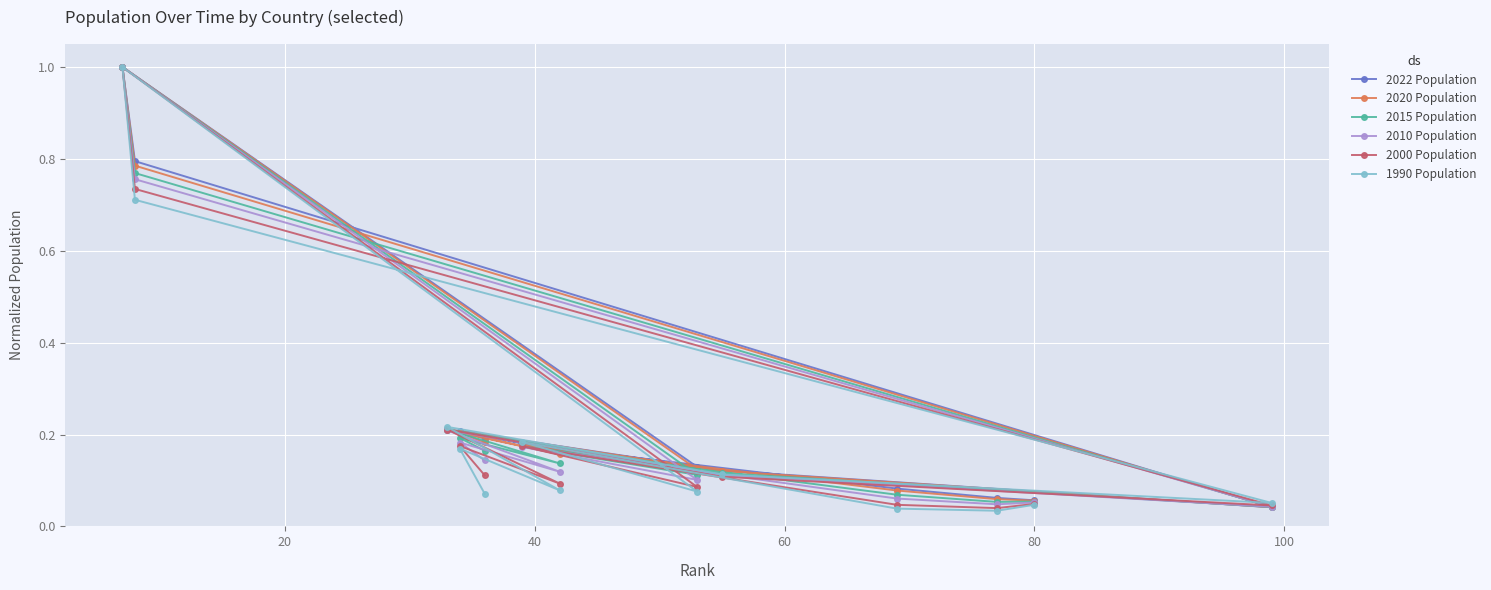

True or false: 2000 Population has more than 0 interior local peaks.

True